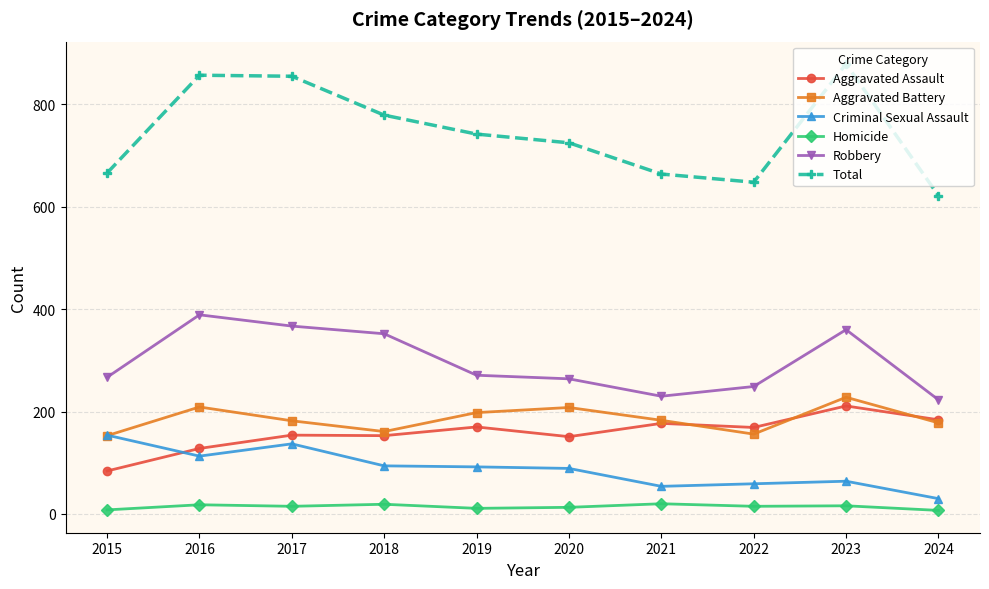

Which series has the largest total across all categories?

Total